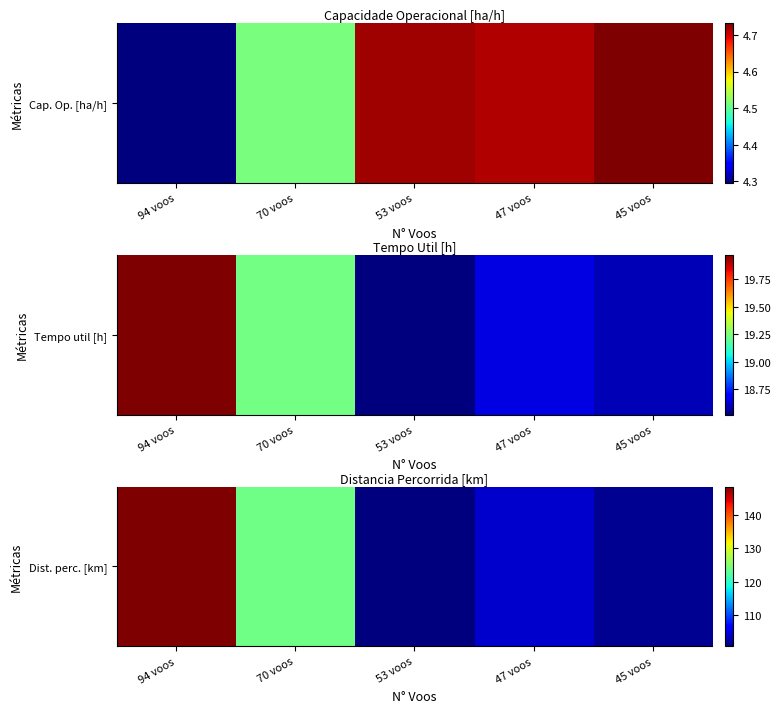

What is the difference between the values at 70 voos and 53 voos?

23.2